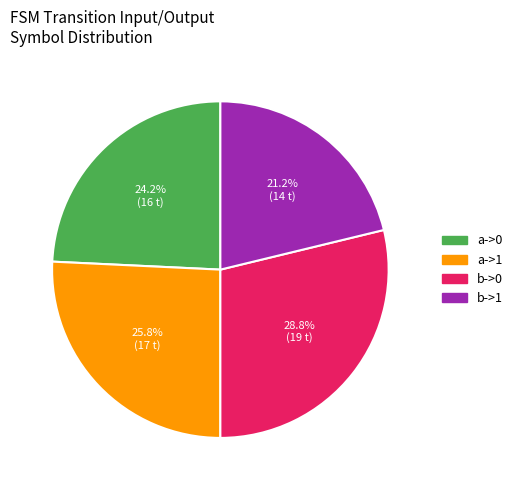

What is the ratio of the value at b->1 to the value at b->0?

0.7